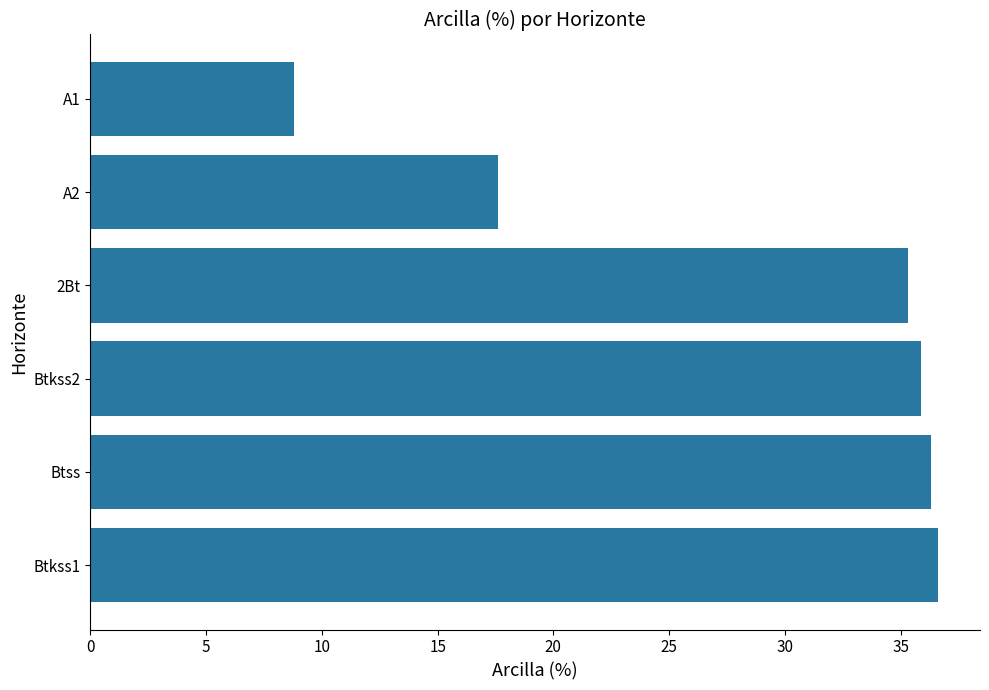

Between 2Bt and A1, which is larger?

2Bt